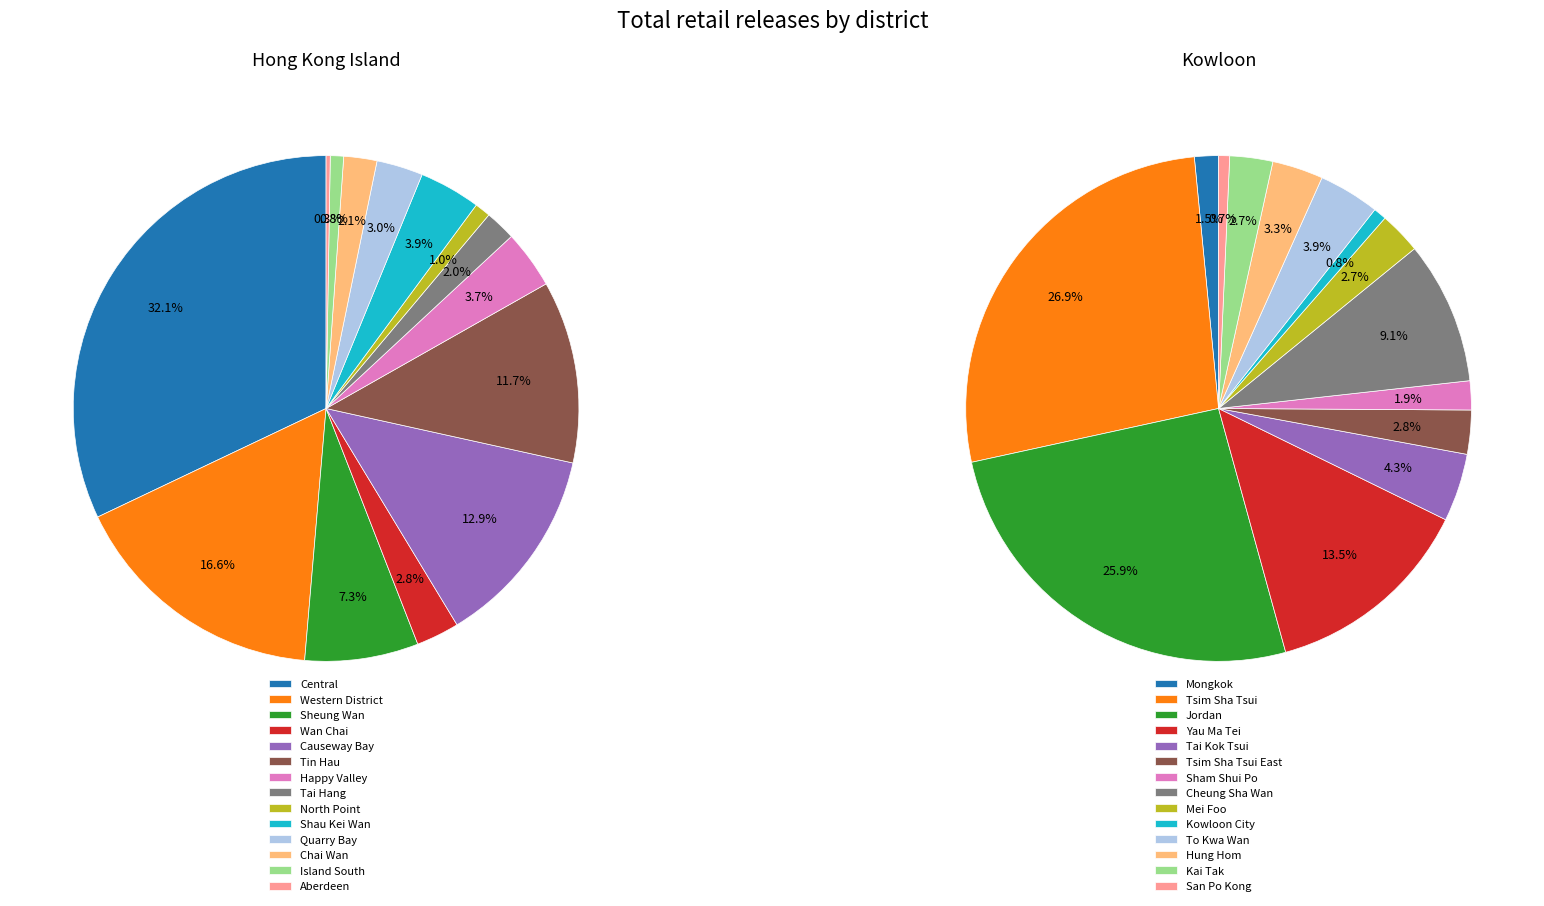

What is the smallest slice in the pie chart?

Aberdeen